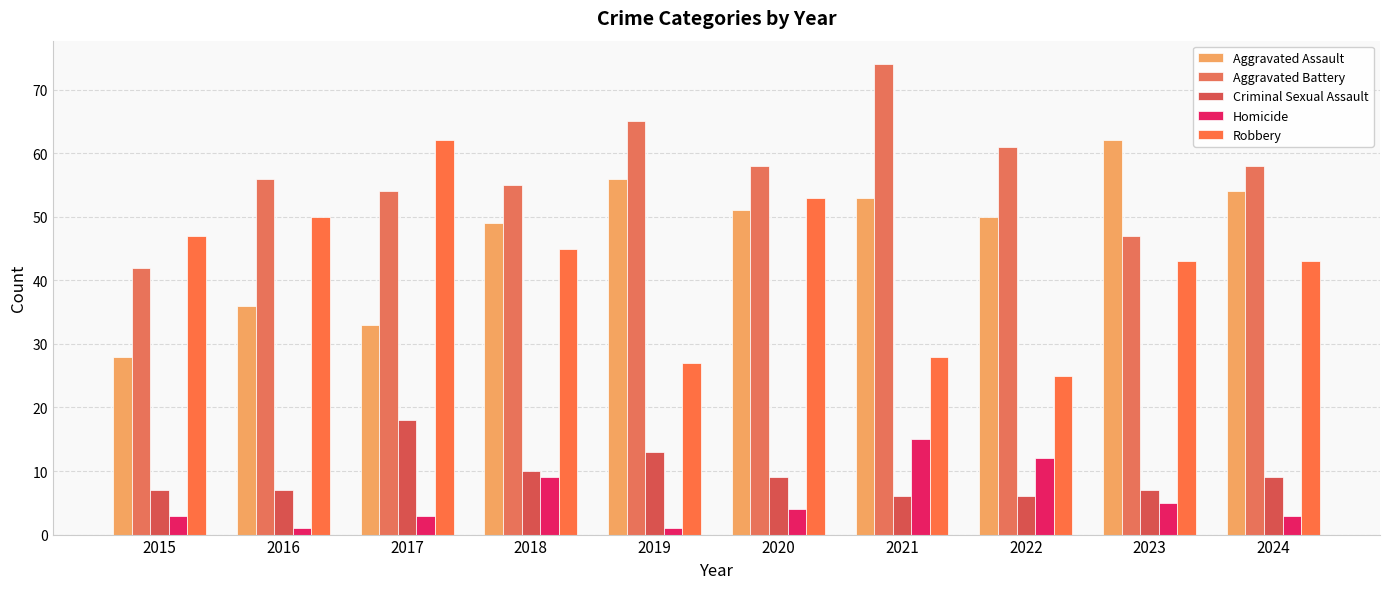

Is it true that Robbery equals 56 at 2023?

False